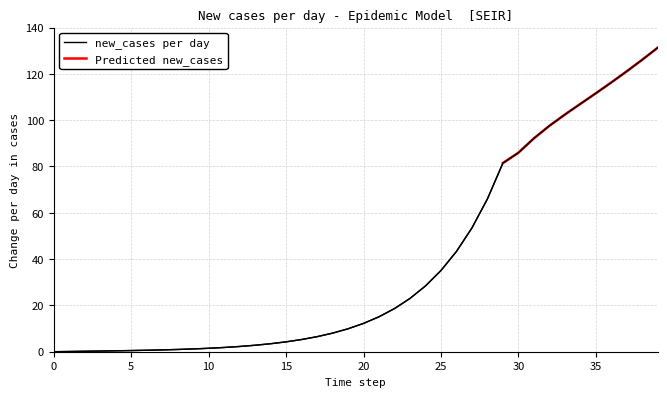

Does the chart display data point markers on the line(s)?

No